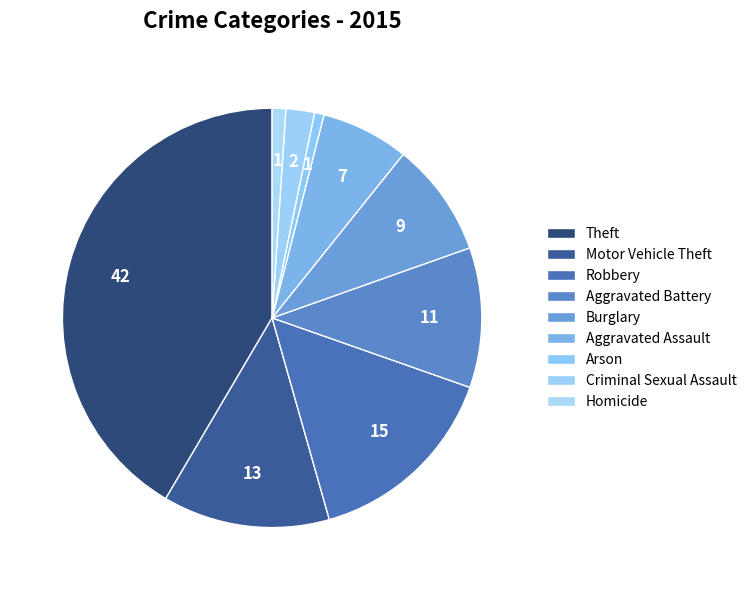

To the nearest percent, what percentage of the pie is Theft?

42%